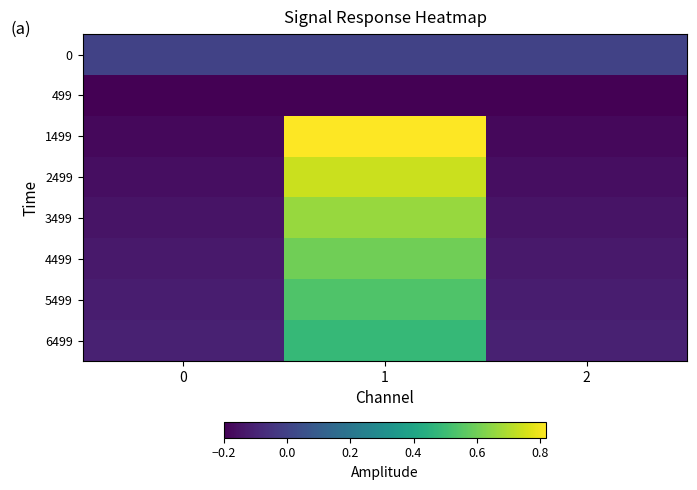

Reading left to right, transcribe all the data shown in this chart.

0: 0=0.0	1=0.0	2=0.0
499: 0=-0.2	1=-0.2	2=-0.2
1499: 0=-0.2	1=0.8	2=-0.2
2499: 0=-0.2	1=0.7	2=-0.2
3499: 0=-0.1	1=0.7	2=-0.1
4499: 0=-0.1	1=0.6	2=-0.1
5499: 0=-0.1	1=0.5	2=-0.1
6499: 0=-0.1	1=0.5	2=-0.1